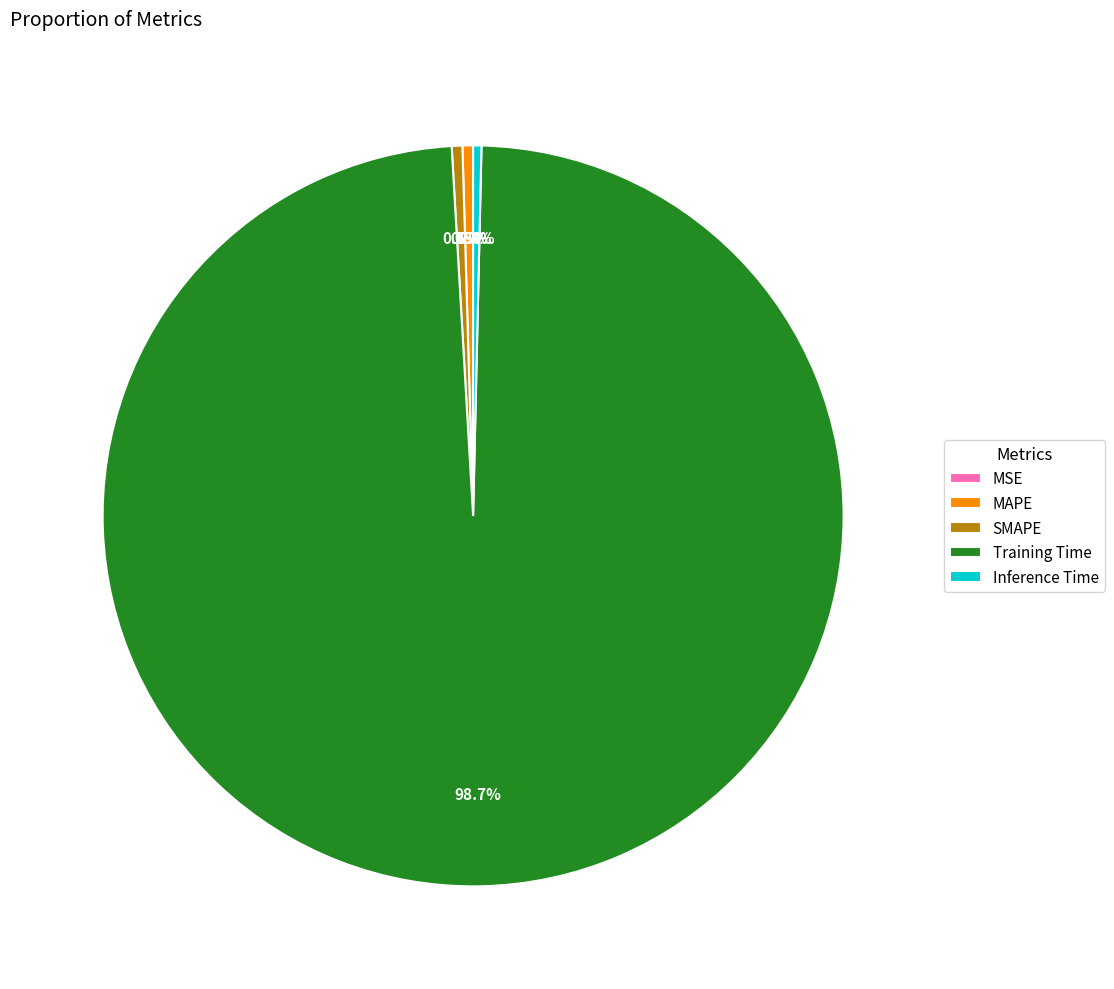

Is there a majority slice in this chart?

Yes